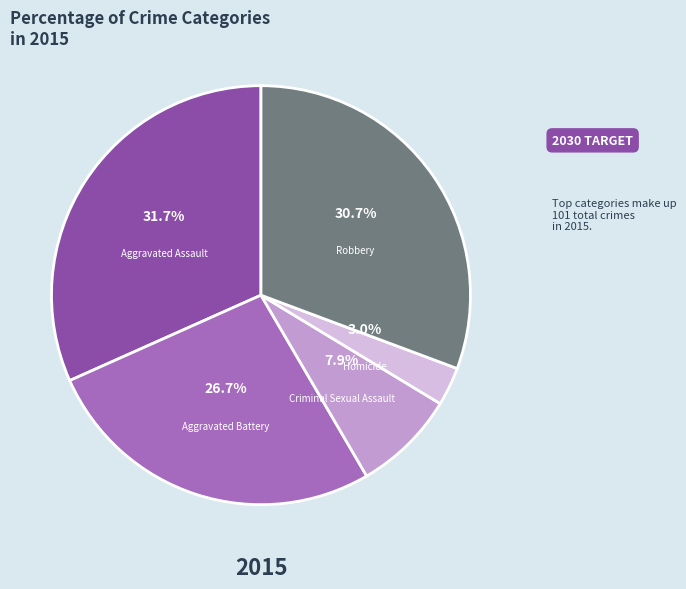

To the nearest percent, what is the average slice percentage?

20%